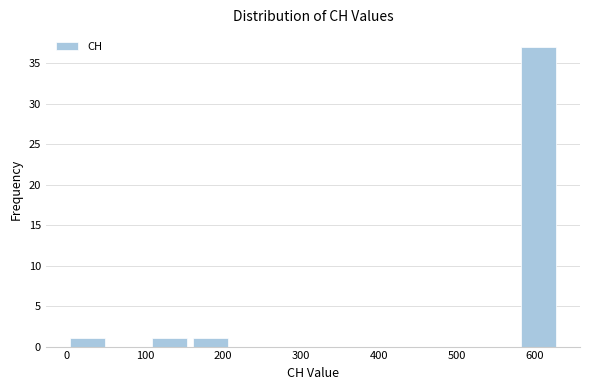

Which range on the x-axis has the tallest bar?

580 to 630